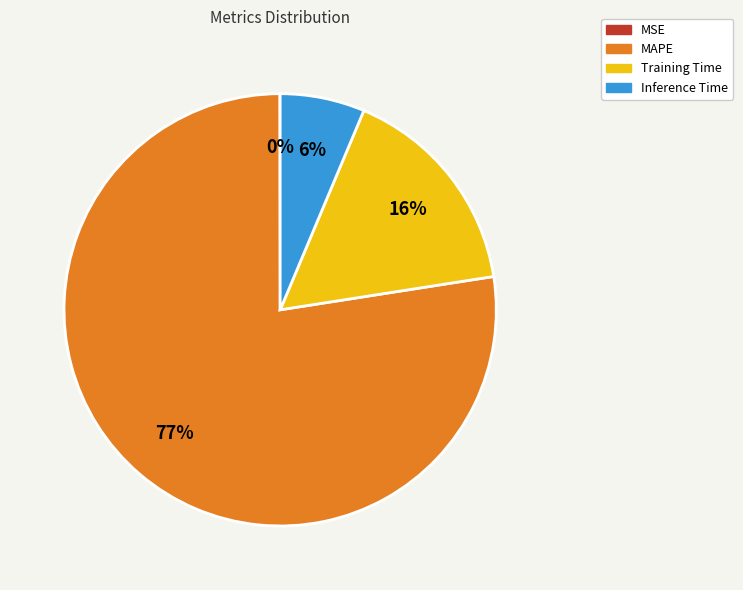

Do Inference Time and Training Time together represent more than half of the pie?

No